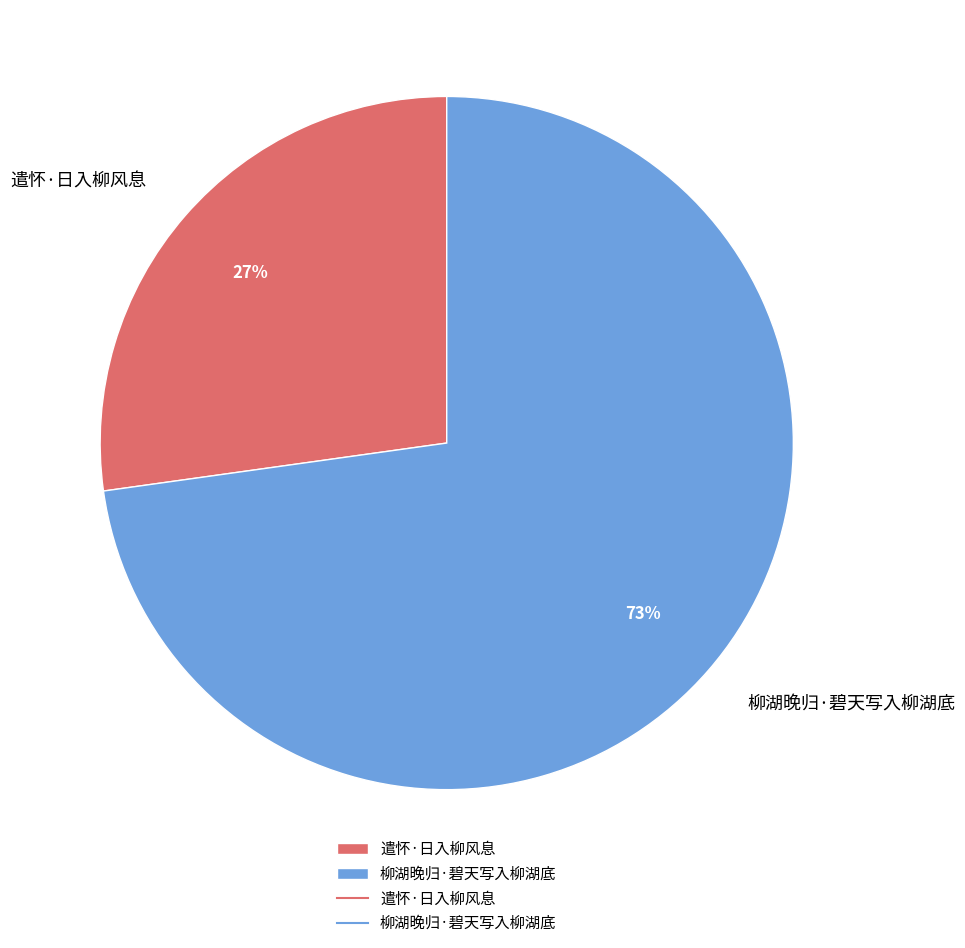

Combined, do 柳湖晚归·碧天写入柳湖底 and 遣怀·日入柳风息 account for over 50%?

Yes